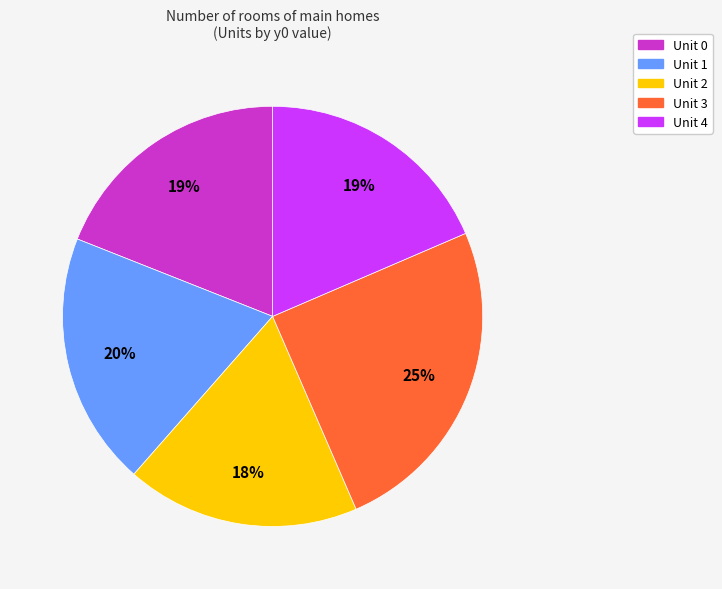

Which has a higher value, Unit 1 or Unit 2?

Unit 1